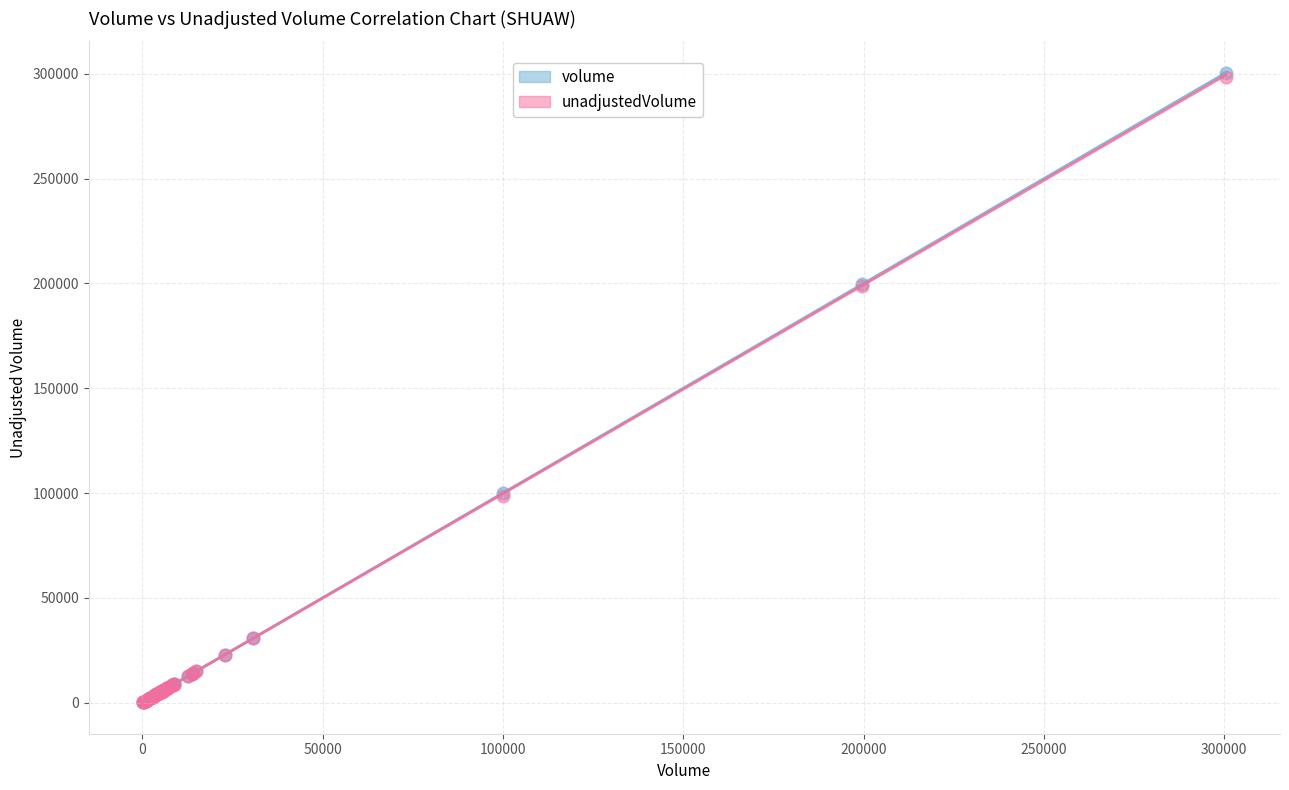

What are all the series names shown in the legend?

volume, unadjustedVolume